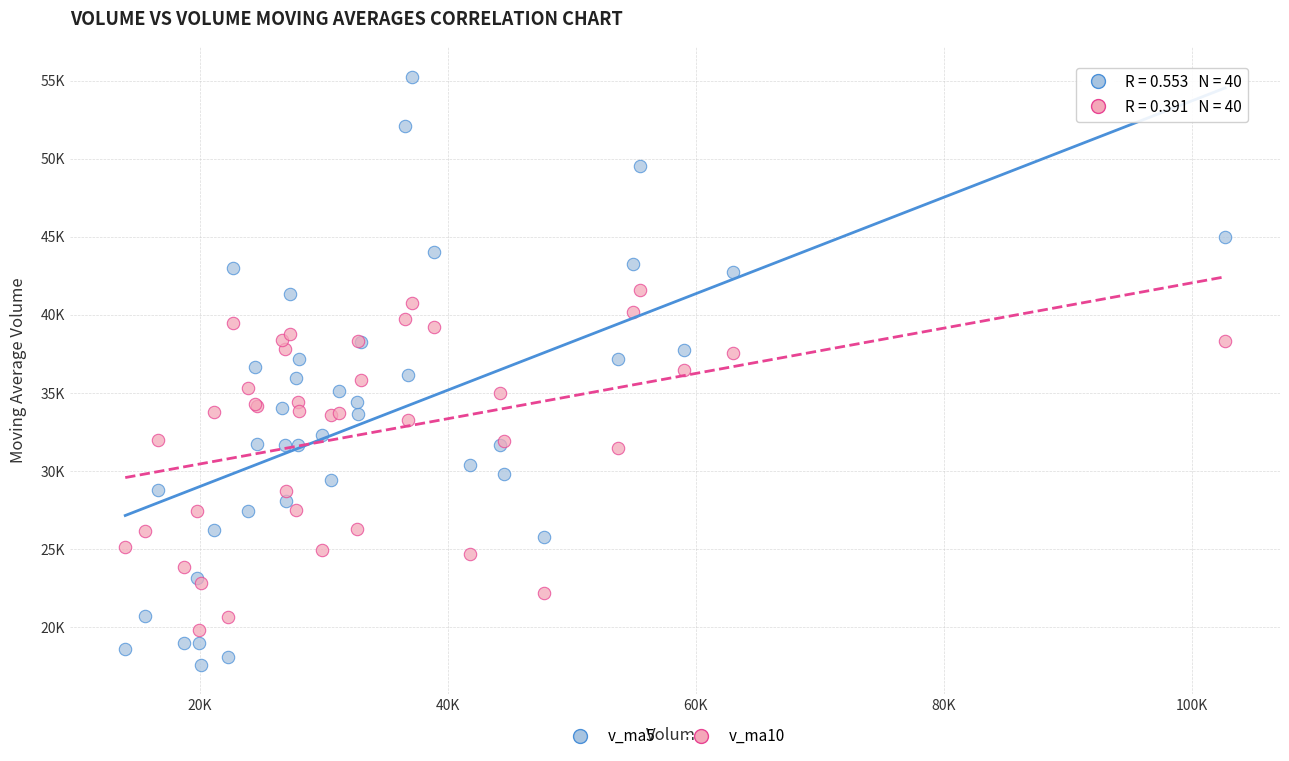

Which series has the widest spread of Y values?

v_ma5